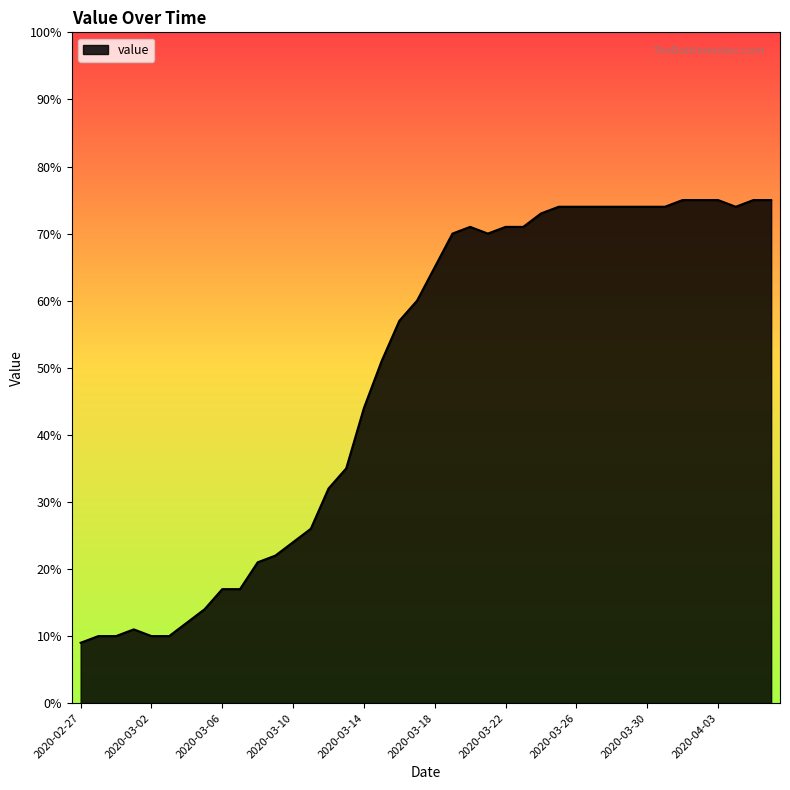

What is the minimum value shown in the chart?

9